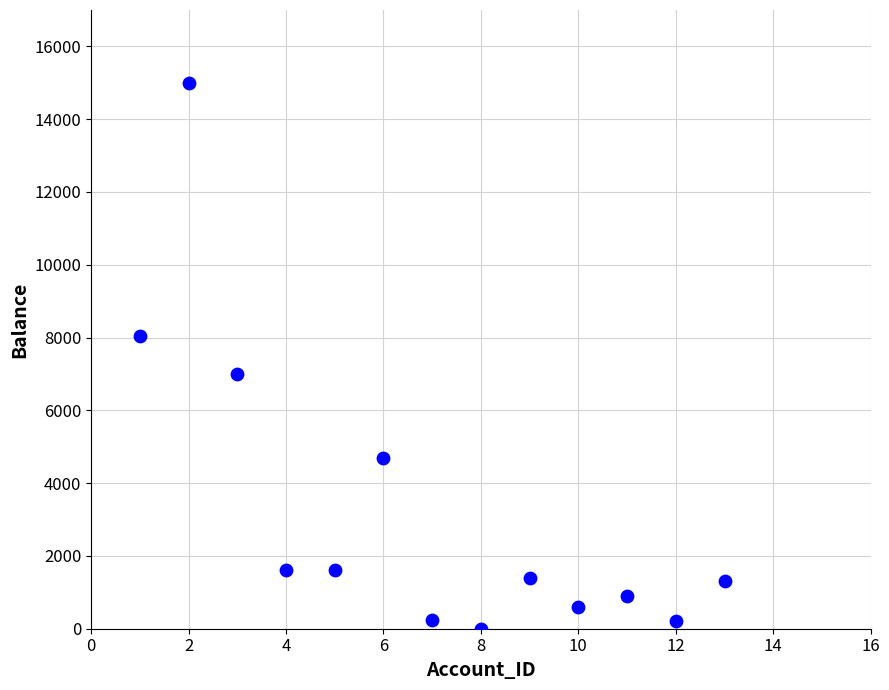

What is the range of Y values (max minus min)?

15000